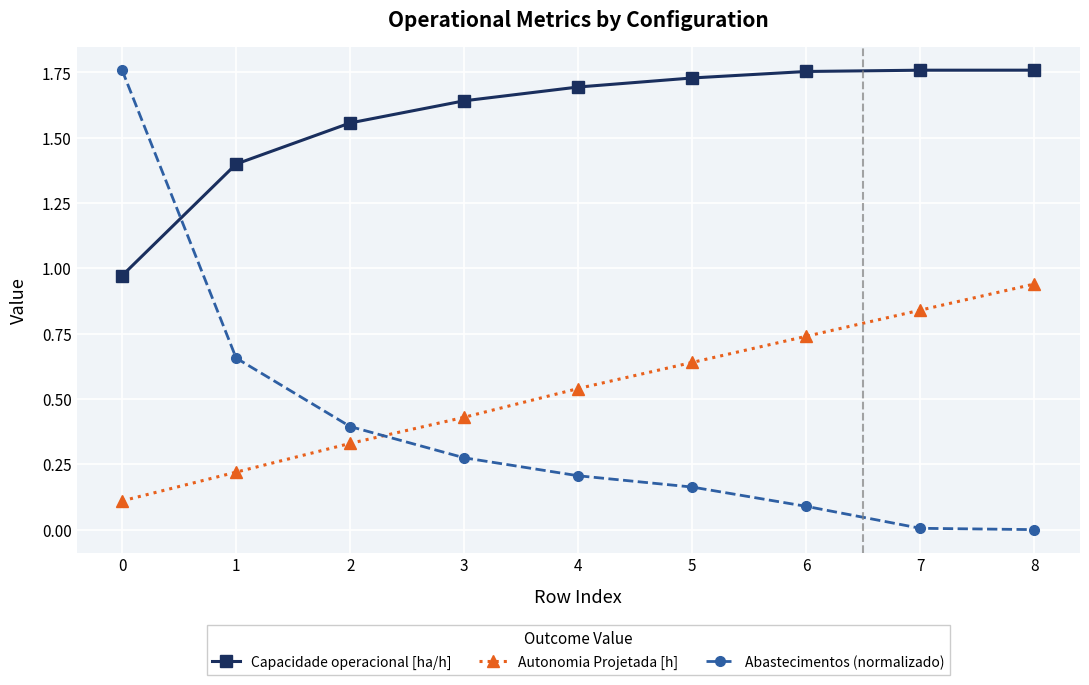

After their last crossing, which series has the higher values: Capacidade operacional [ha/h] or Abastecimentos (normalizado)?

Capacidade operacional [ha/h]